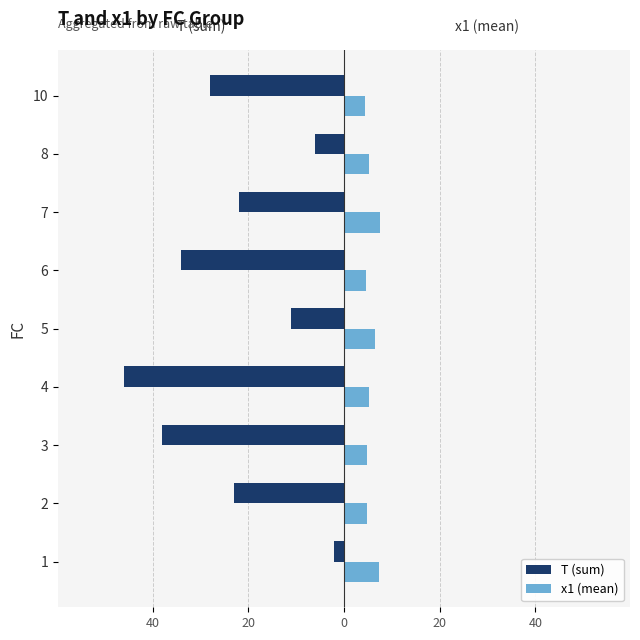

List the series in order of their overall mean, highest first.

x1 (mean), T (sum)